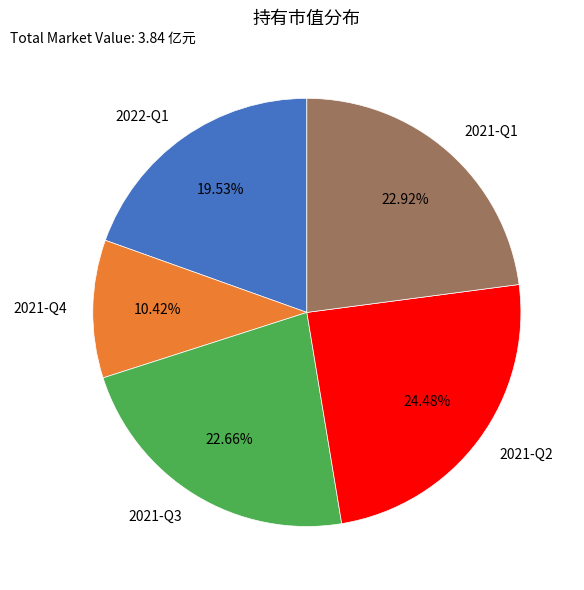

Which has a higher value, 2021-Q2 or 2021-Q1?

2021-Q2